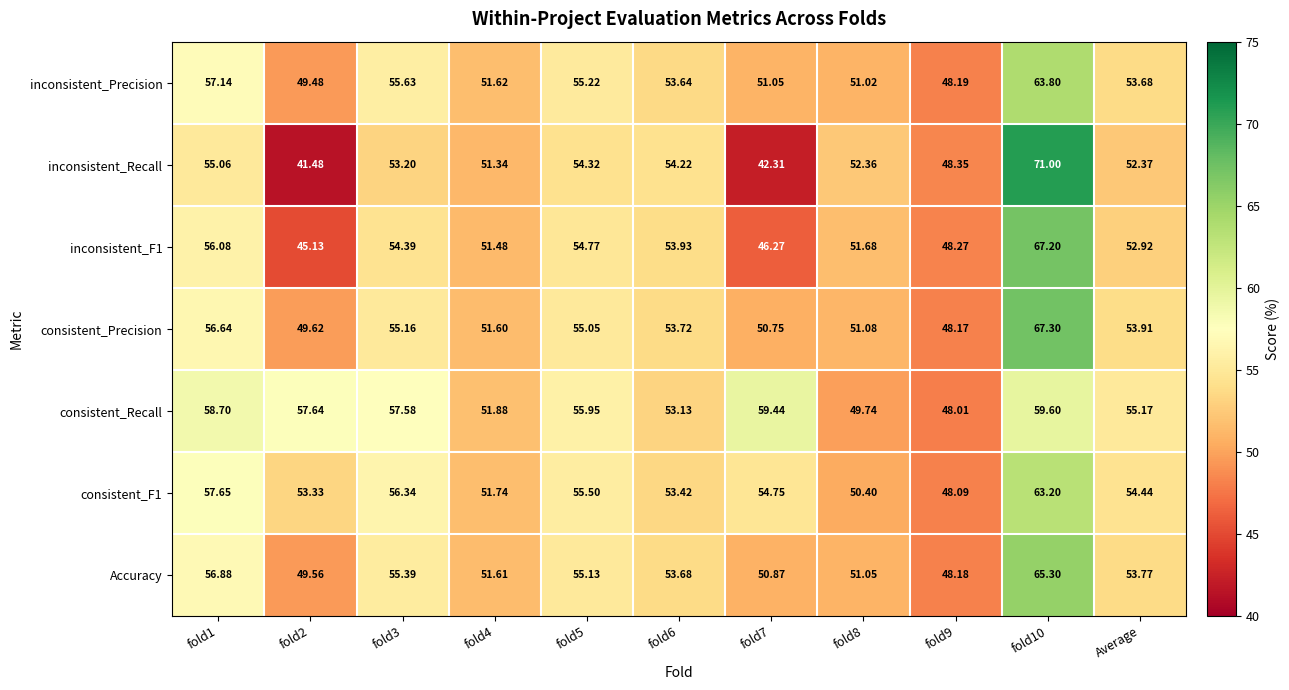

Which series changed the most between fold1 and fold5?

consistent_Recall